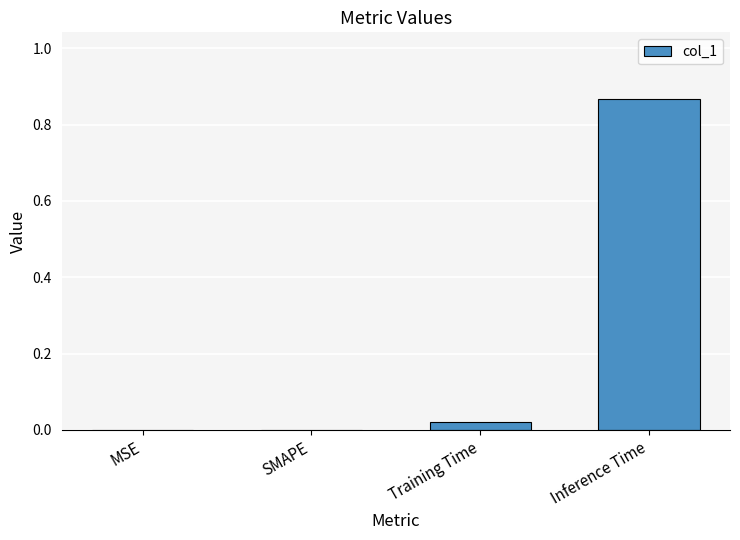

Are the bars horizontal?

No